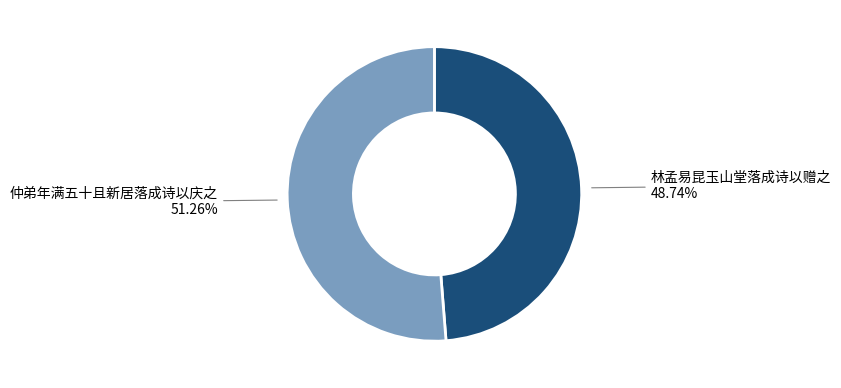

Which has a higher value, 仲弟年满五十且新居落成诗以庆之 or 林孟易昆玉山堂落成诗以赠之?

仲弟年满五十且新居落成诗以庆之